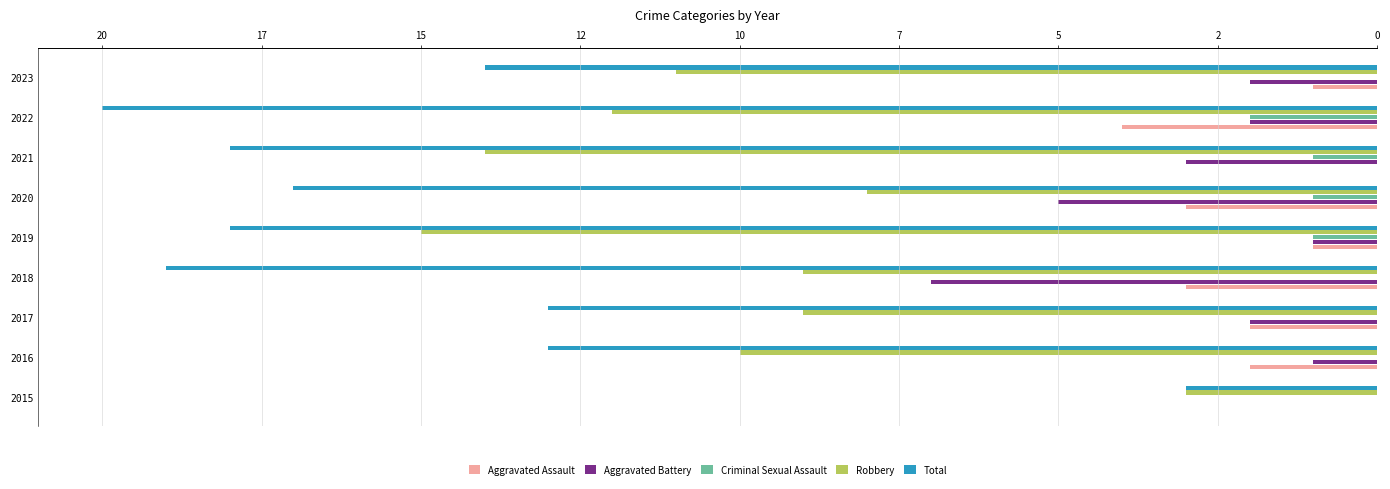

What are all the series names shown in the legend?

Aggravated Assault, Aggravated Battery, Criminal Sexual Assault, Robbery, Total